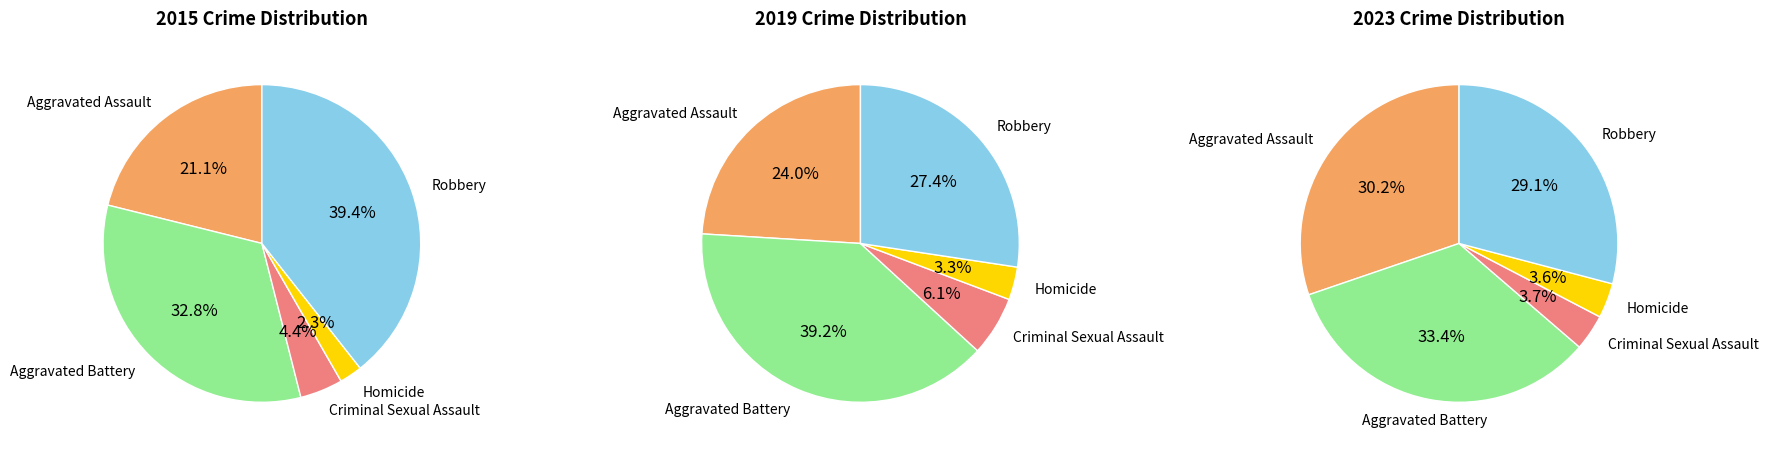

True or false: Robbery accounts for 17% of the total.

False